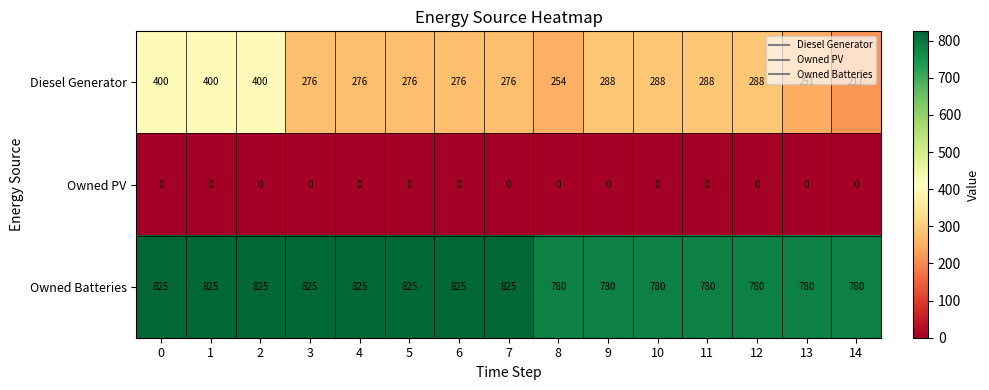

What is the difference between the maximum and minimum values in the Diesel Generator series?

183